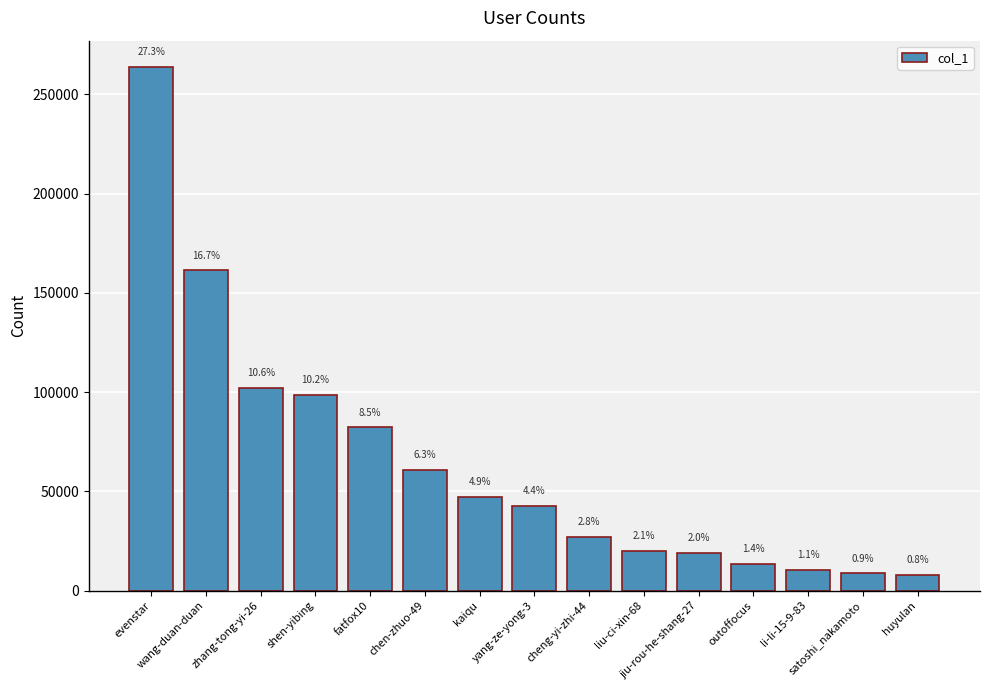

Does the chart contain any negative values?

No